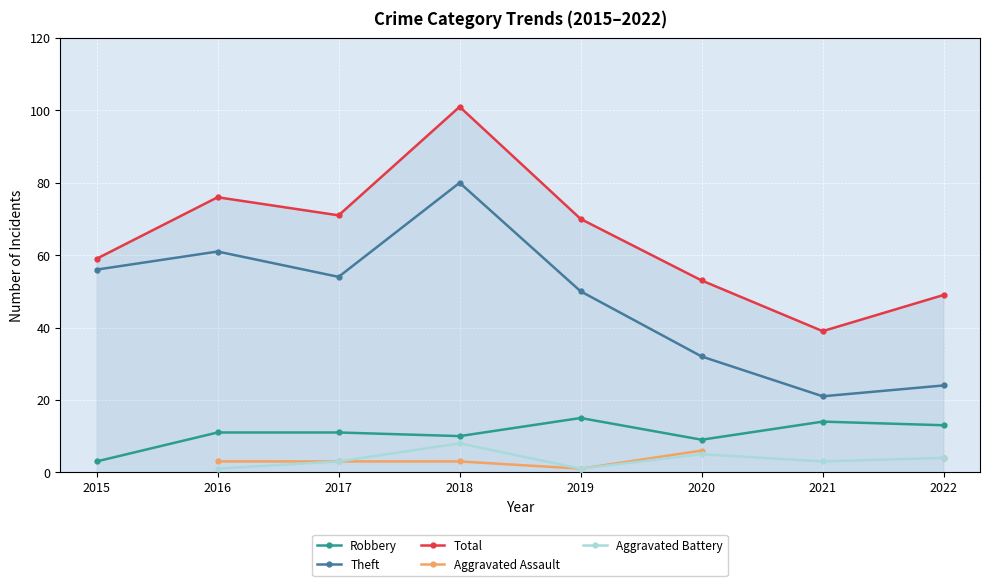

How many data points in Aggravated Battery are above 3?

3